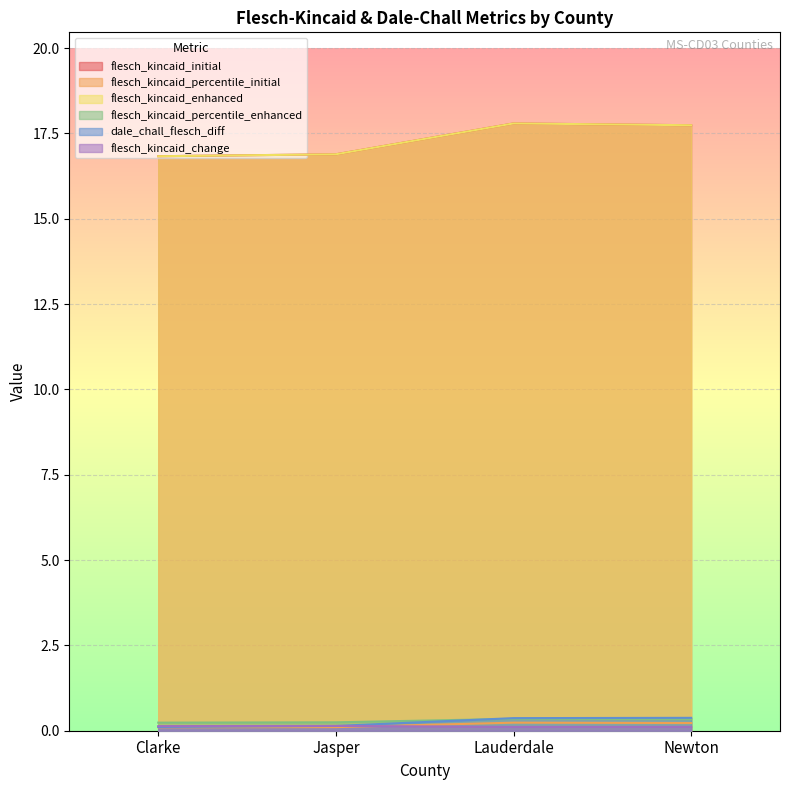

What is the label of the 2nd point from the left?

Jasper